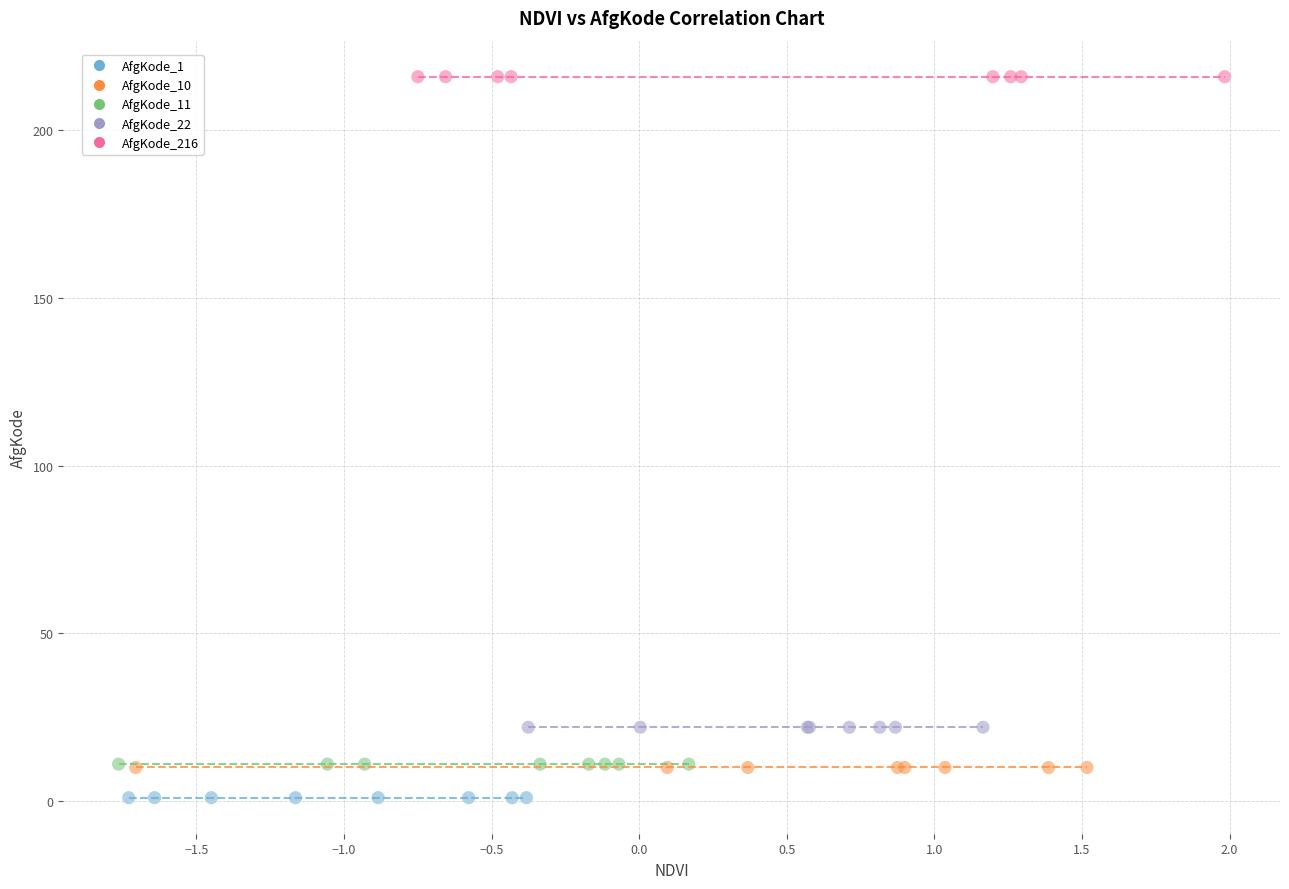

What are all the series names shown in the legend?

AfgKode_1, AfgKode_10, AfgKode_11, AfgKode_22, AfgKode_216